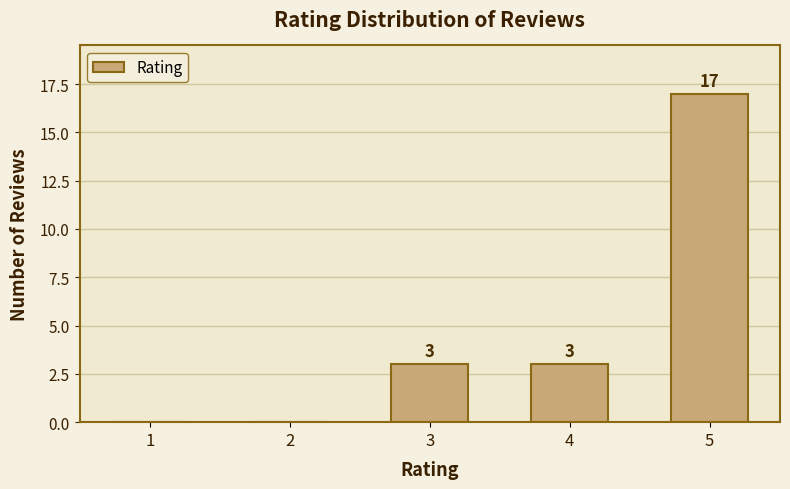

How many values are between 0 and 3?

4